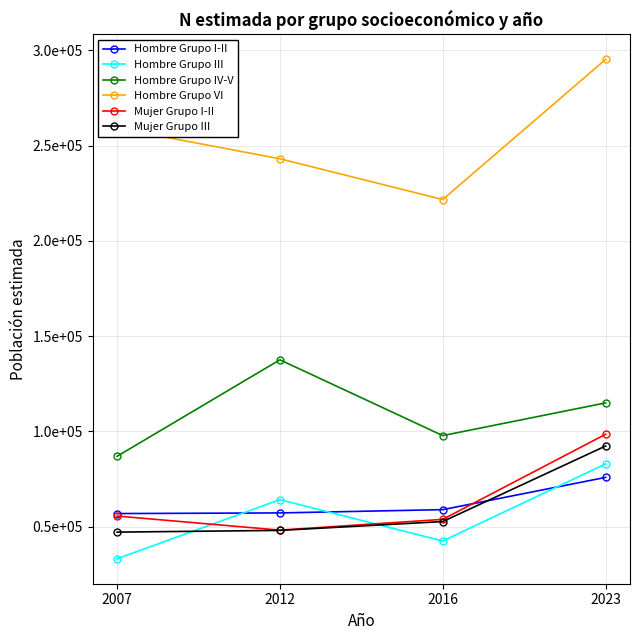

Which series has the largest total across all categories?

Hombre Grupo VI